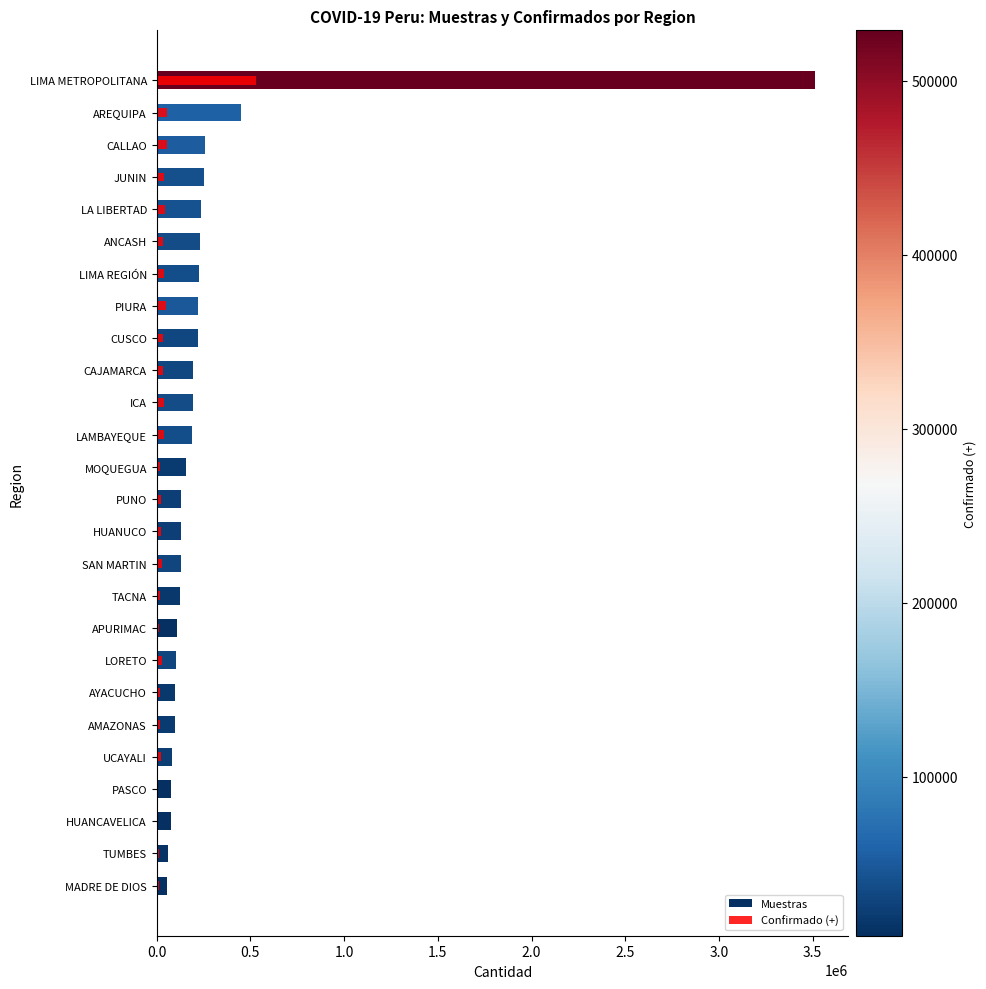

Which series has the widest spread of values?

Muestras